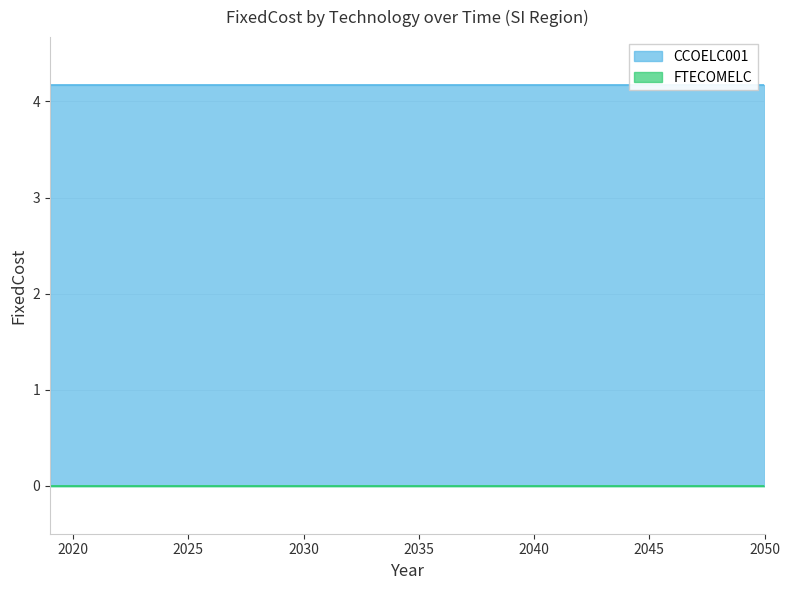

True or false: FTECOMELC has a value of 0.0 at 2020.

True